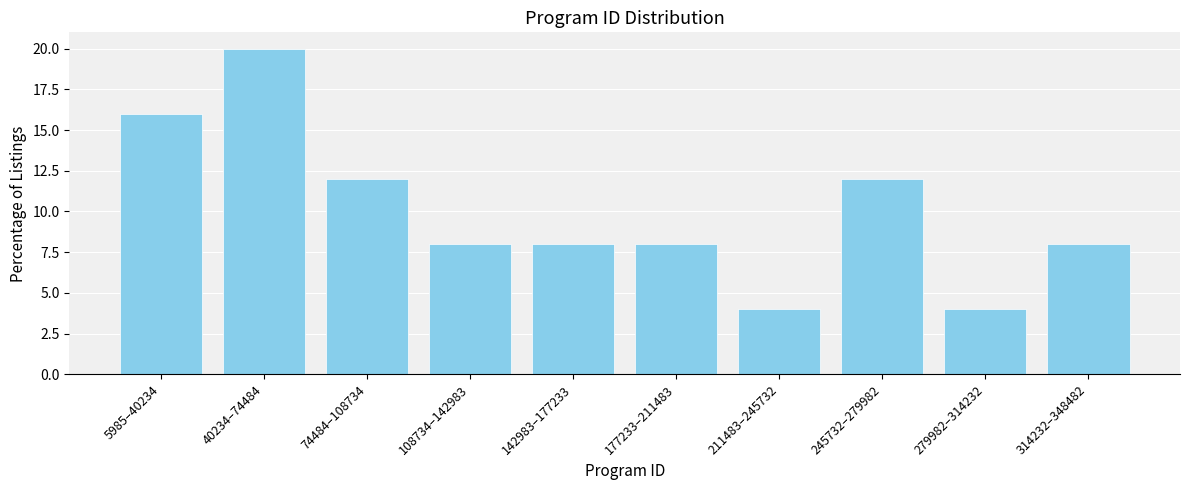

Reading left to right, what are all the values shown in this chart?

5985–40234=16	40234–74484=20	74484–108734=12	108734–142983=8	142983–177233=8	177233–211483=8	211483–245732=4	245732–279982=12	279982–314232=4	314232–348482=8